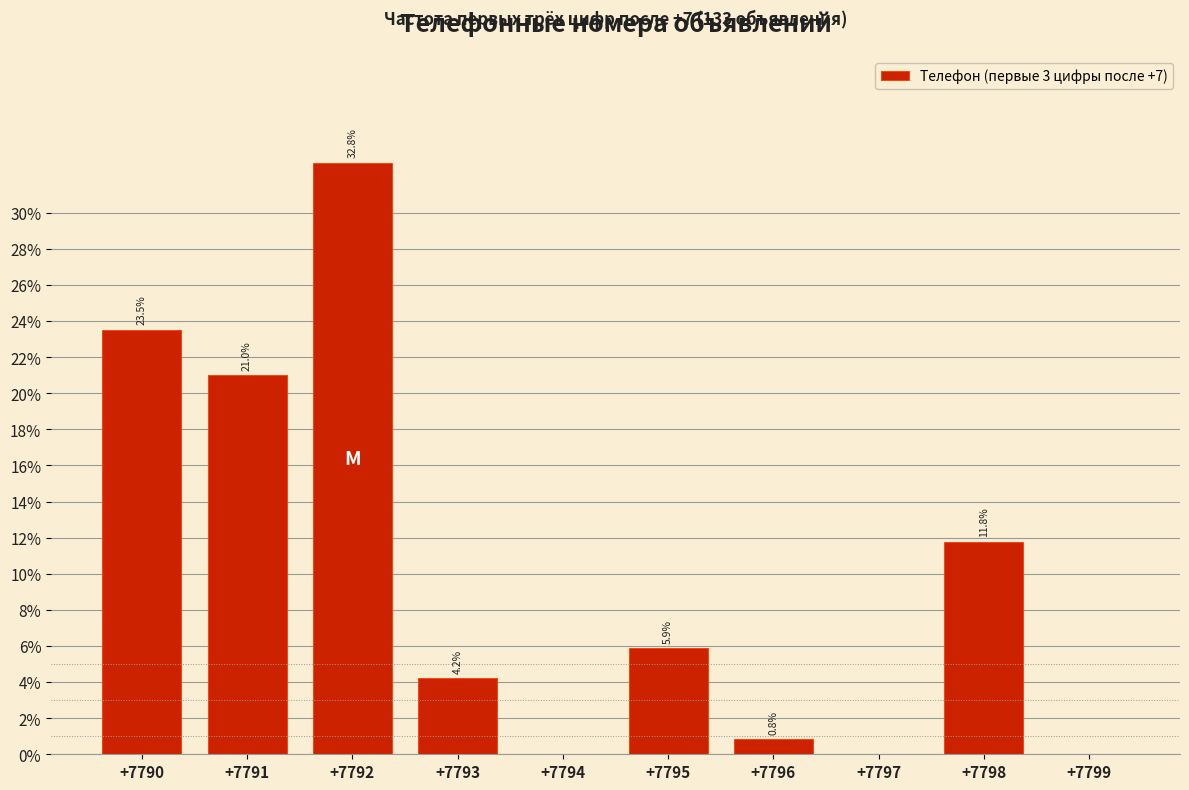

Reading right to left, what are all the values shown in this chart?

+7799=0.0	+7798=11.8	+7797=0.0	+7796=0.8	+7795=5.9	+7794=0.0	+7793=4.2	+7792=32.8	+7791=21.0	+7790=23.5